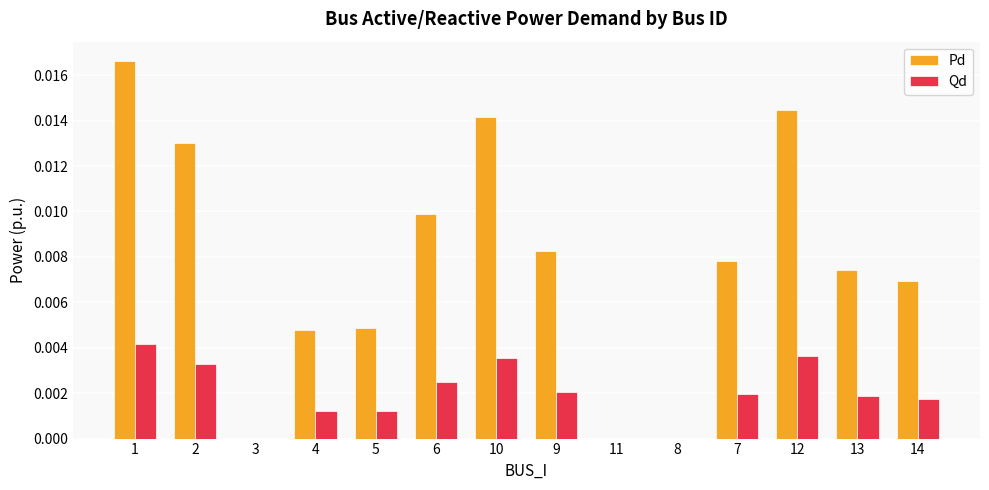

Which series has the largest total across all categories?

Pd